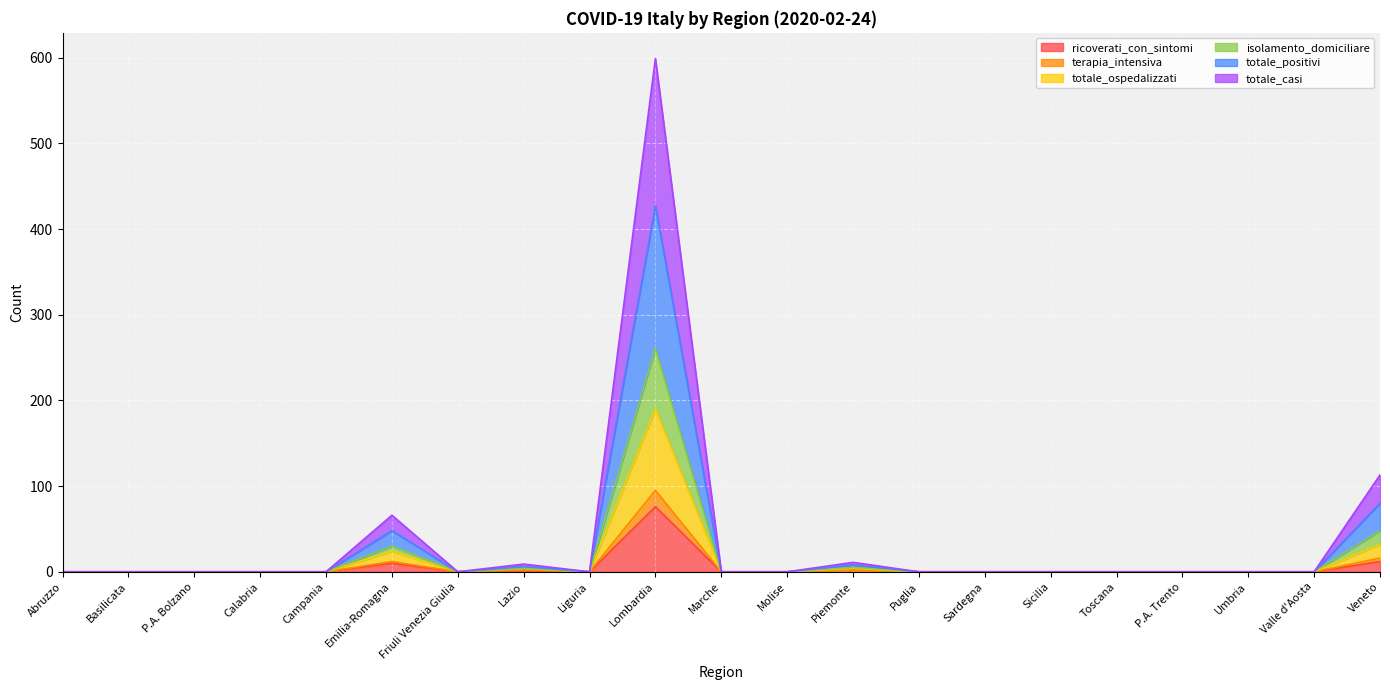

What is the difference between the maximum and minimum values in the ricoverati_con_sintomi series?

76